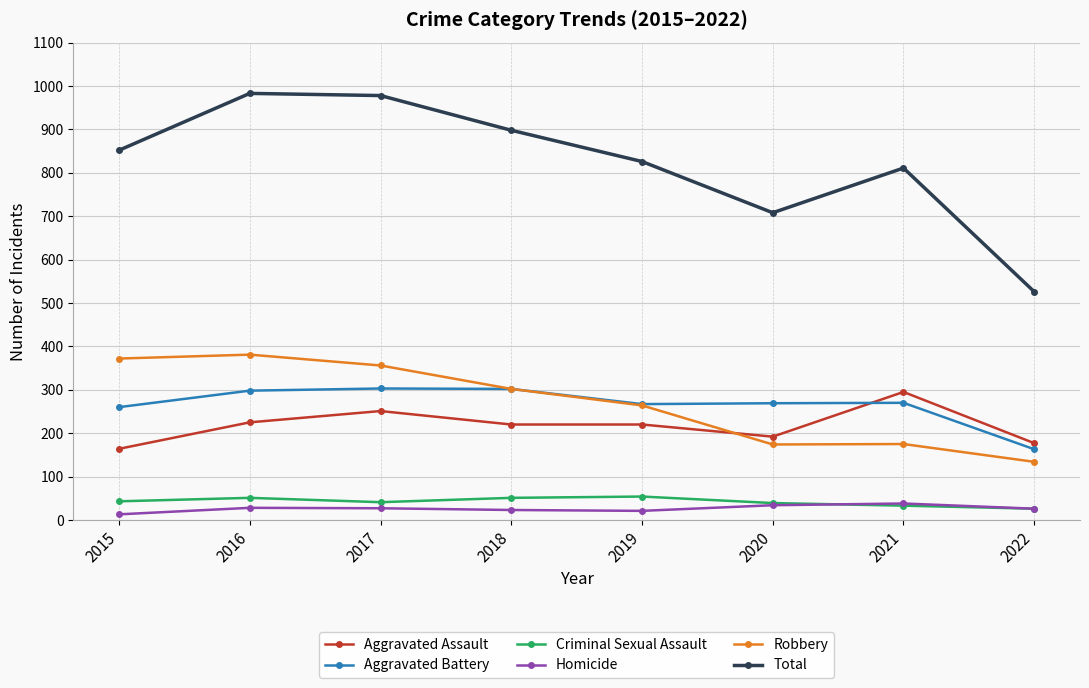

What is the average value of the Homicide series?

26